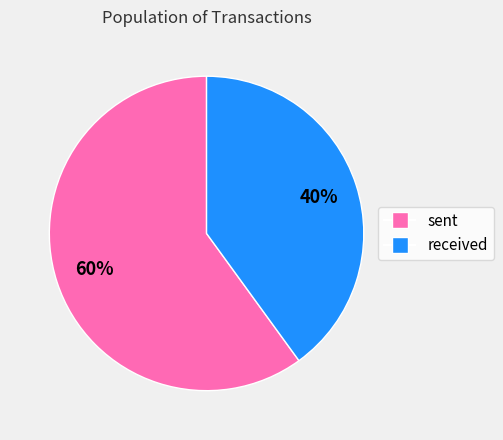

How many slices are in this pie chart?

2